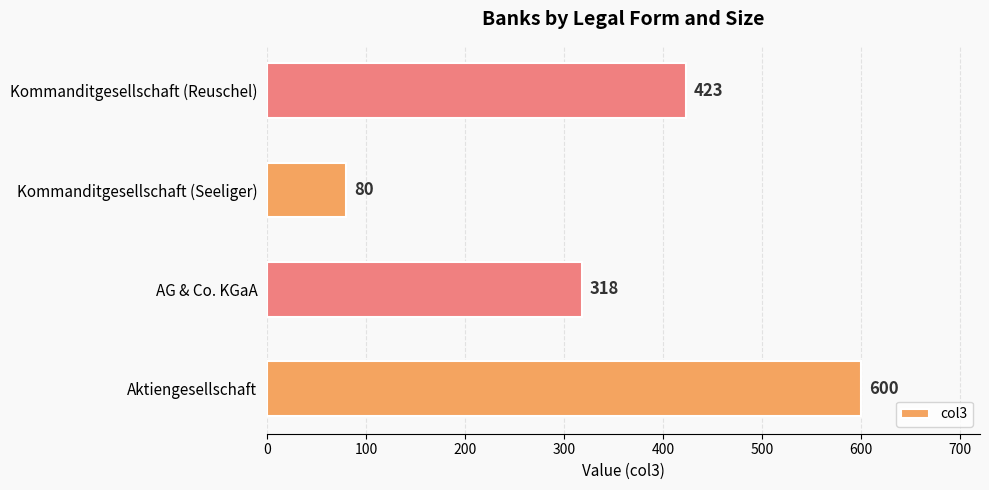

Reading top to bottom, transcribe all the data shown in this chart.

423	80	318	600